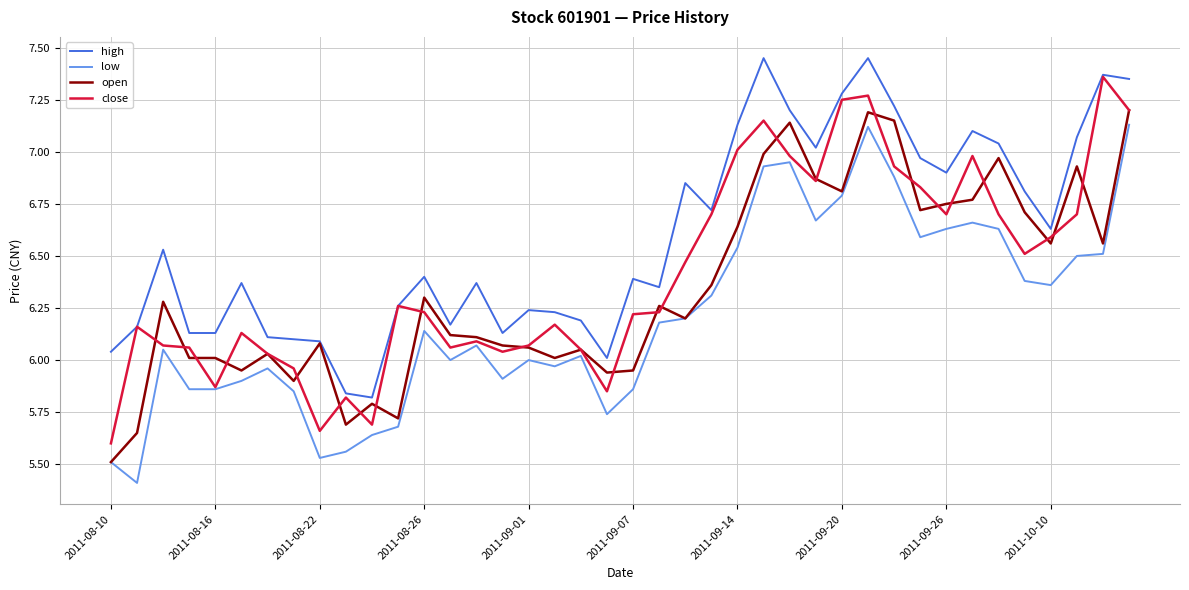

What is the minimum value shown in the chart?

5.4